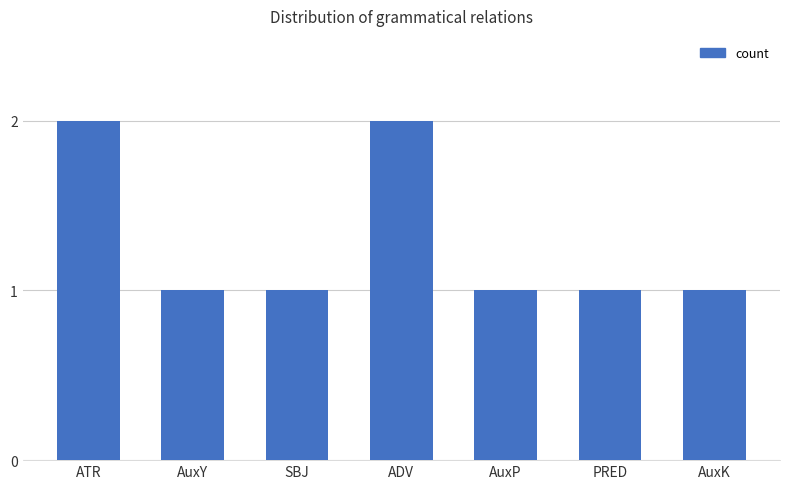

Approximately how many times larger is the value at ADV compared to PRED?

2.0